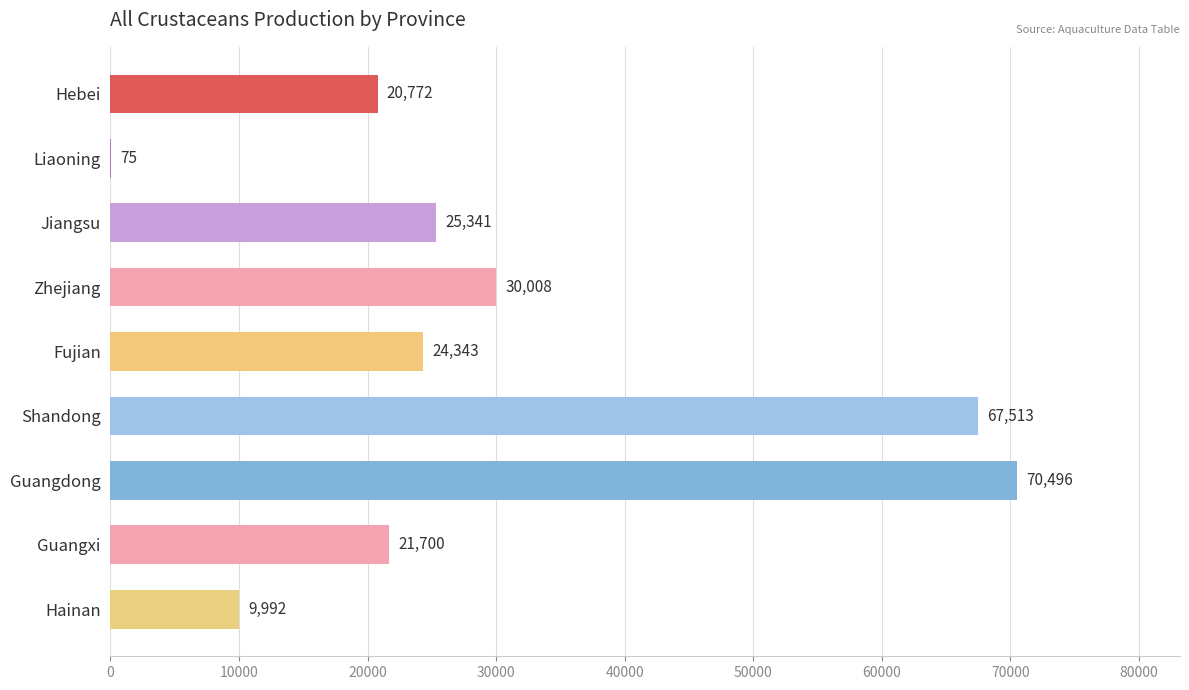

What is the maximum value shown in the chart?

70496